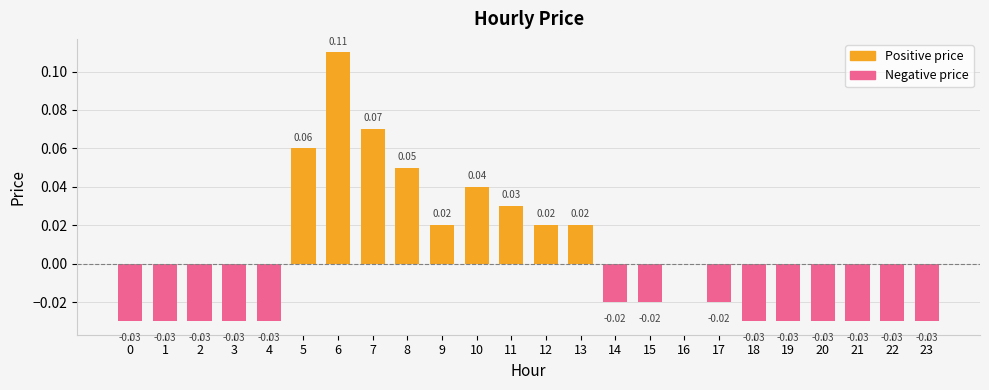

How many data points does each series have?

24